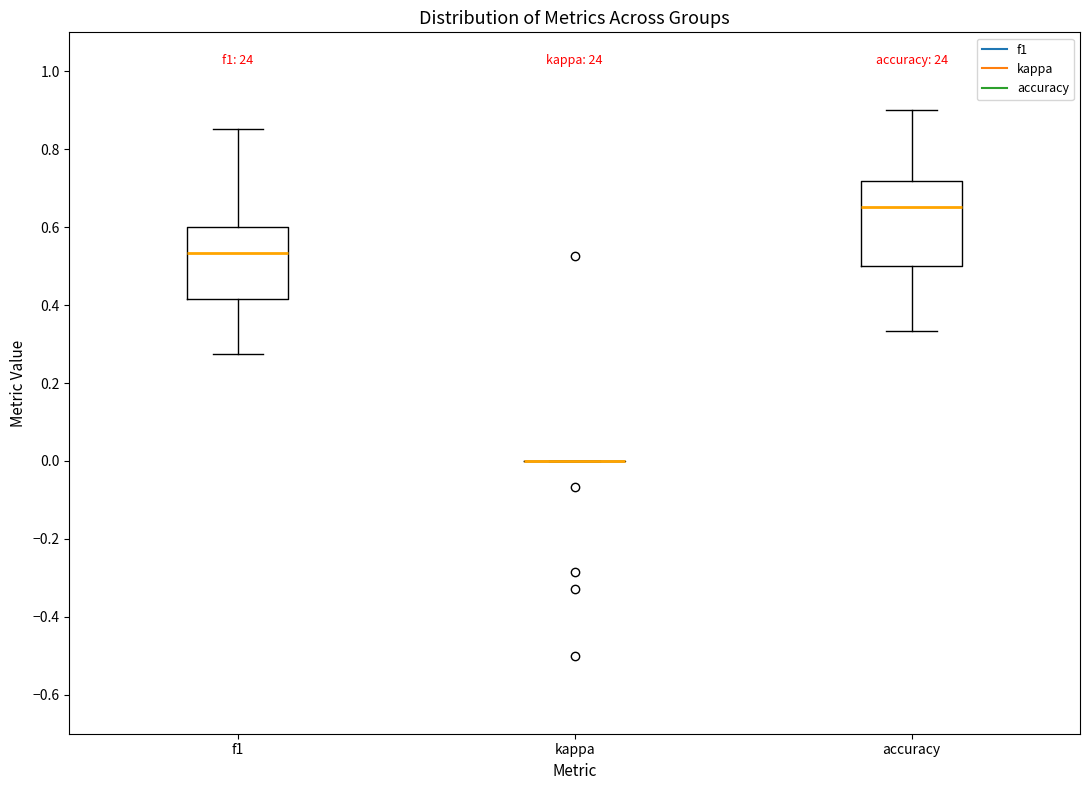

Reading left to right, read every box against the y-axis: the position of its median line, the range the box covers, and the ends of its whiskers. The values are not printed on the chart, so give them approximately, as read against the axis.

f1: median 0.54, box 0.42 to 0.60, whiskers 0.28 to 0.86
kappa: box collapsed to a line at 0.00, whiskers 0.00 to 0.00
accuracy: median 0.66, box 0.50 to 0.72, whiskers 0.34 to 0.90